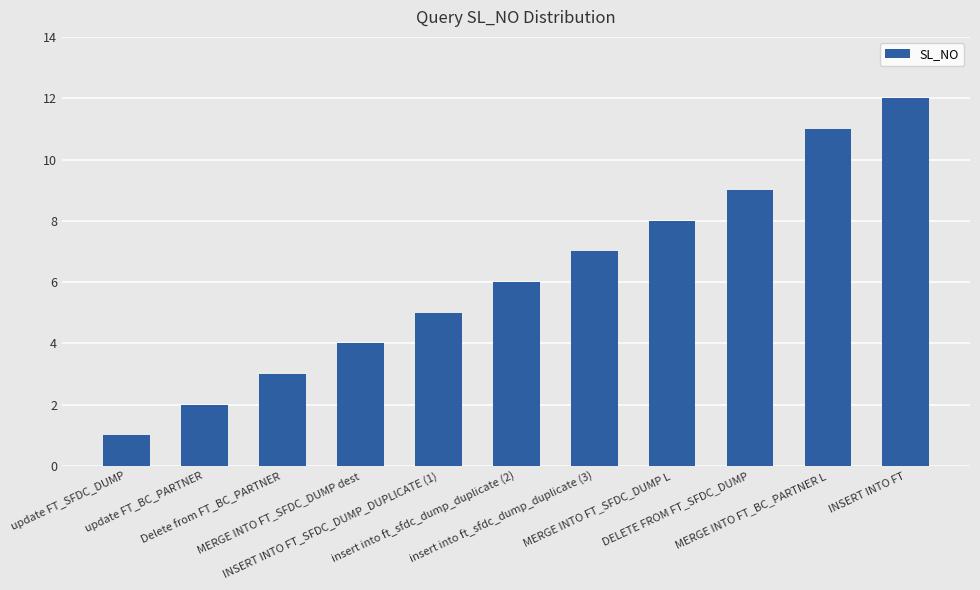

What is the value of the 1st bar from the left?

1